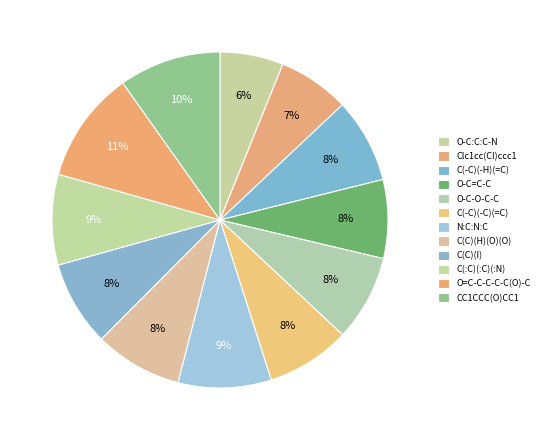

How many slices are in this pie chart?

12